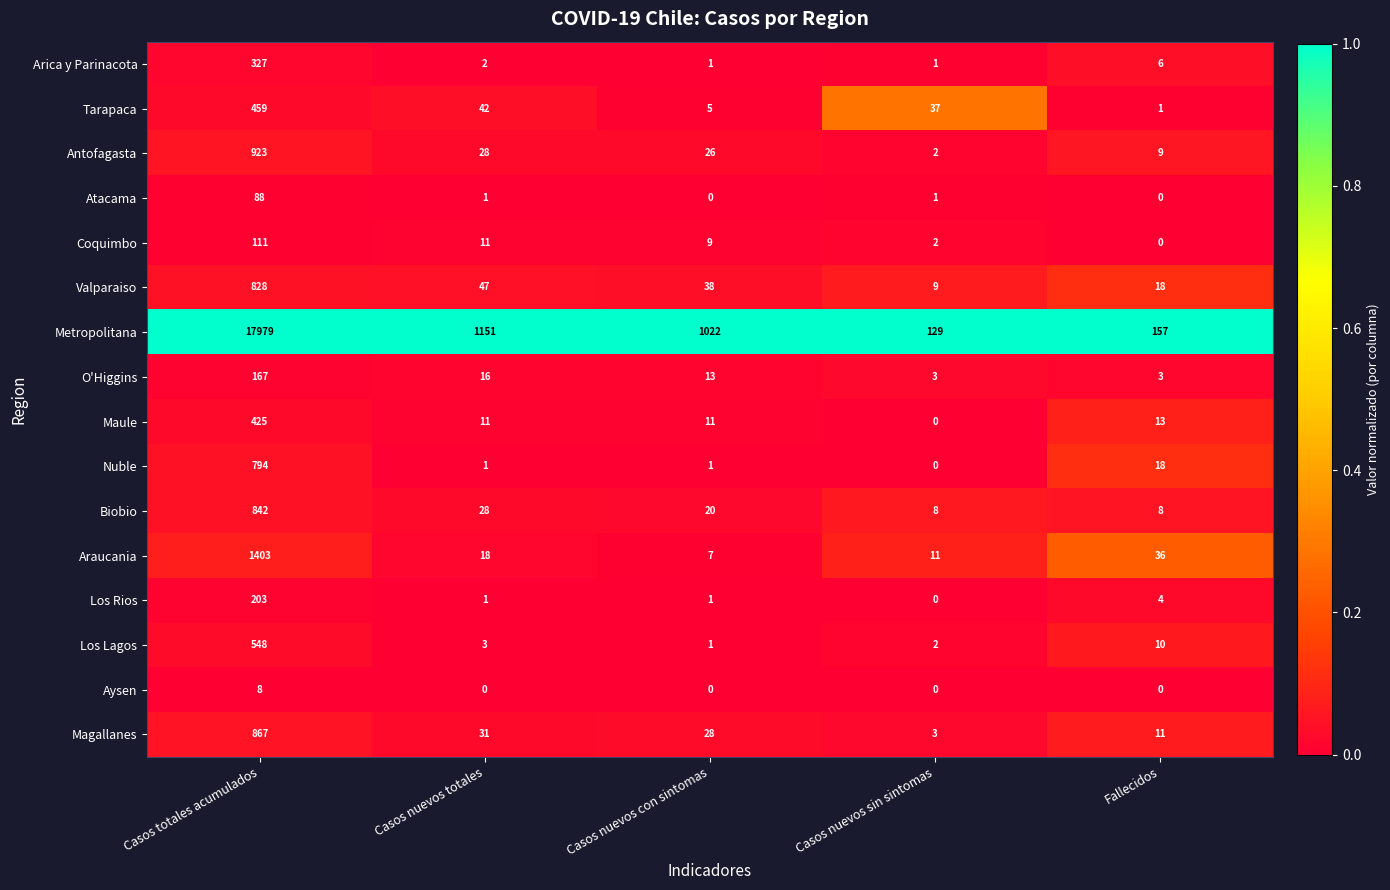

Which series has the largest range (max minus min)?

Metropolitana